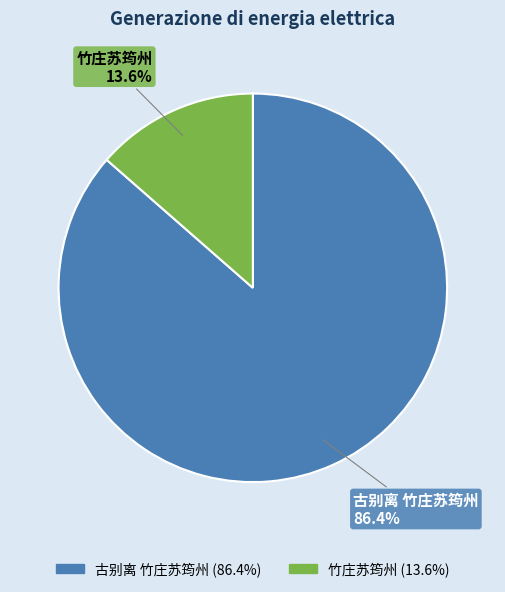

Is the sum of 竹庄苏筠州 and 古别离 竹庄苏筠州 greater than half?

Yes